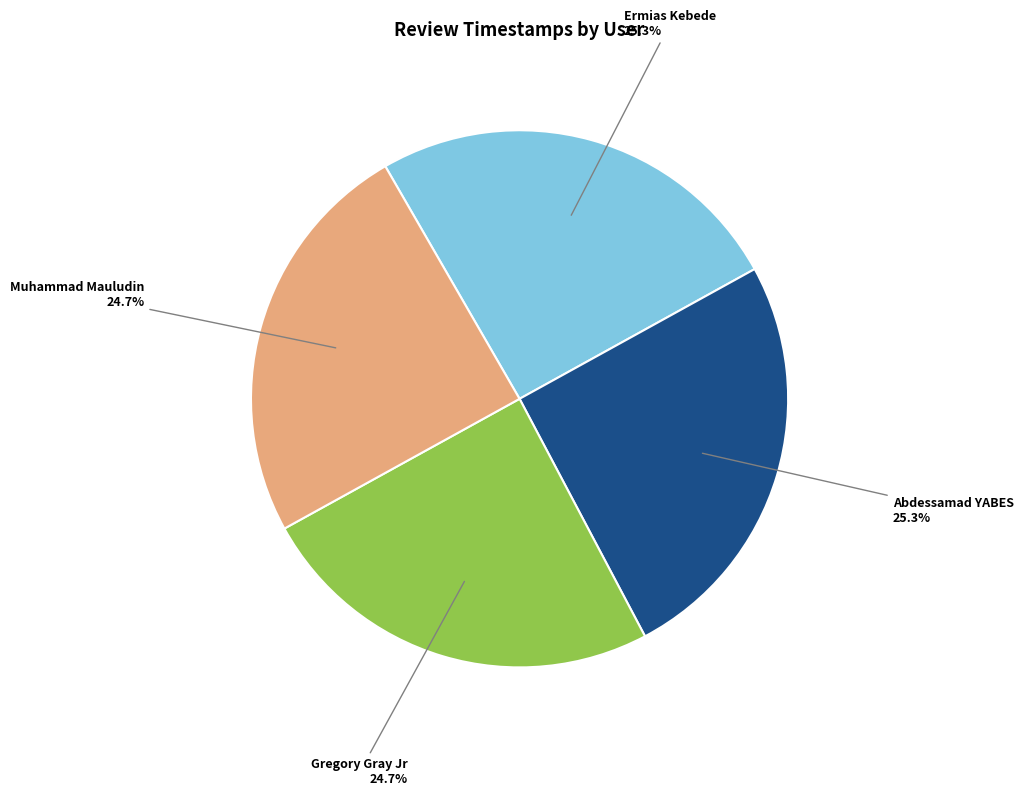

How many slices are in this pie chart?

4